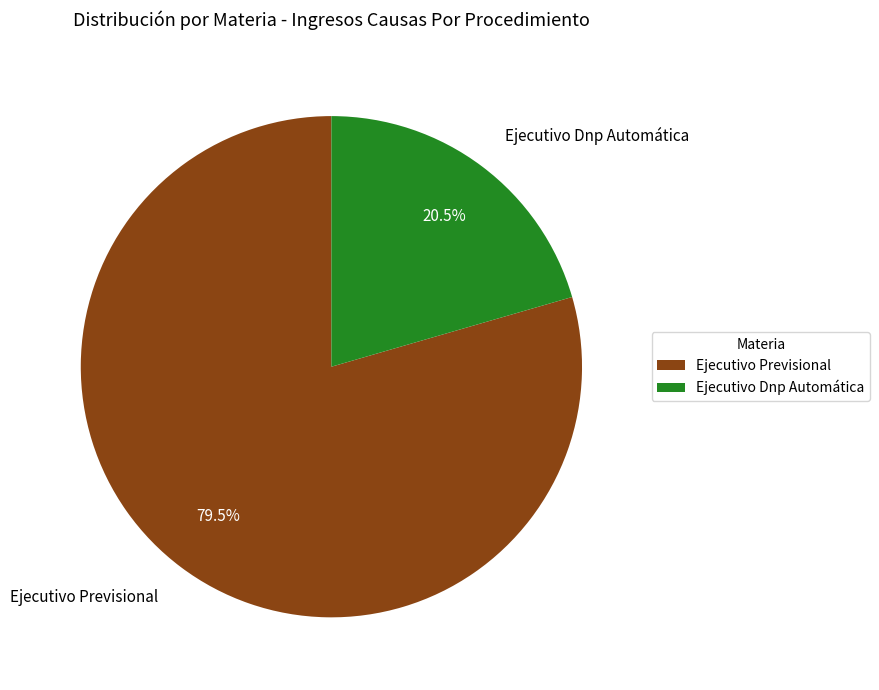

Which category has the biggest portion of the pie?

Ejecutivo Previsional